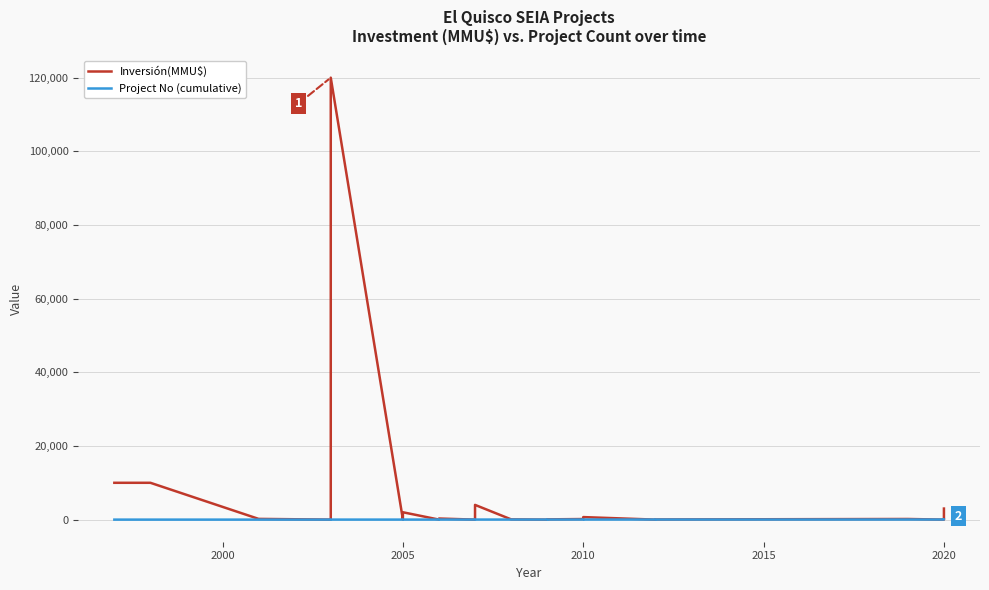

Is the value of Project No (cumulative) at 11 greater than the value of Inversión(MMU$) at 25?

Yes